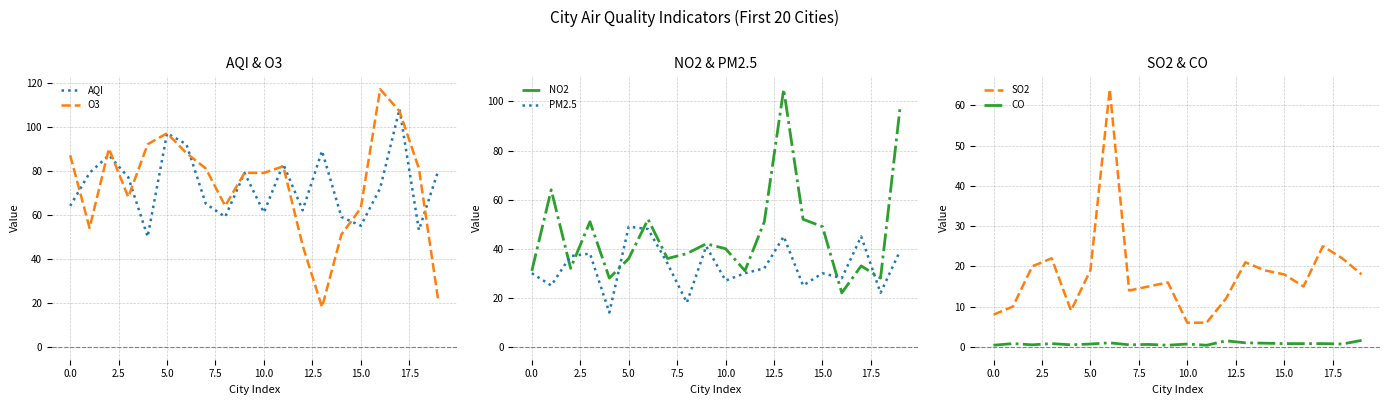

What is the difference between the second highest and minimum values in the CO series?

1.1